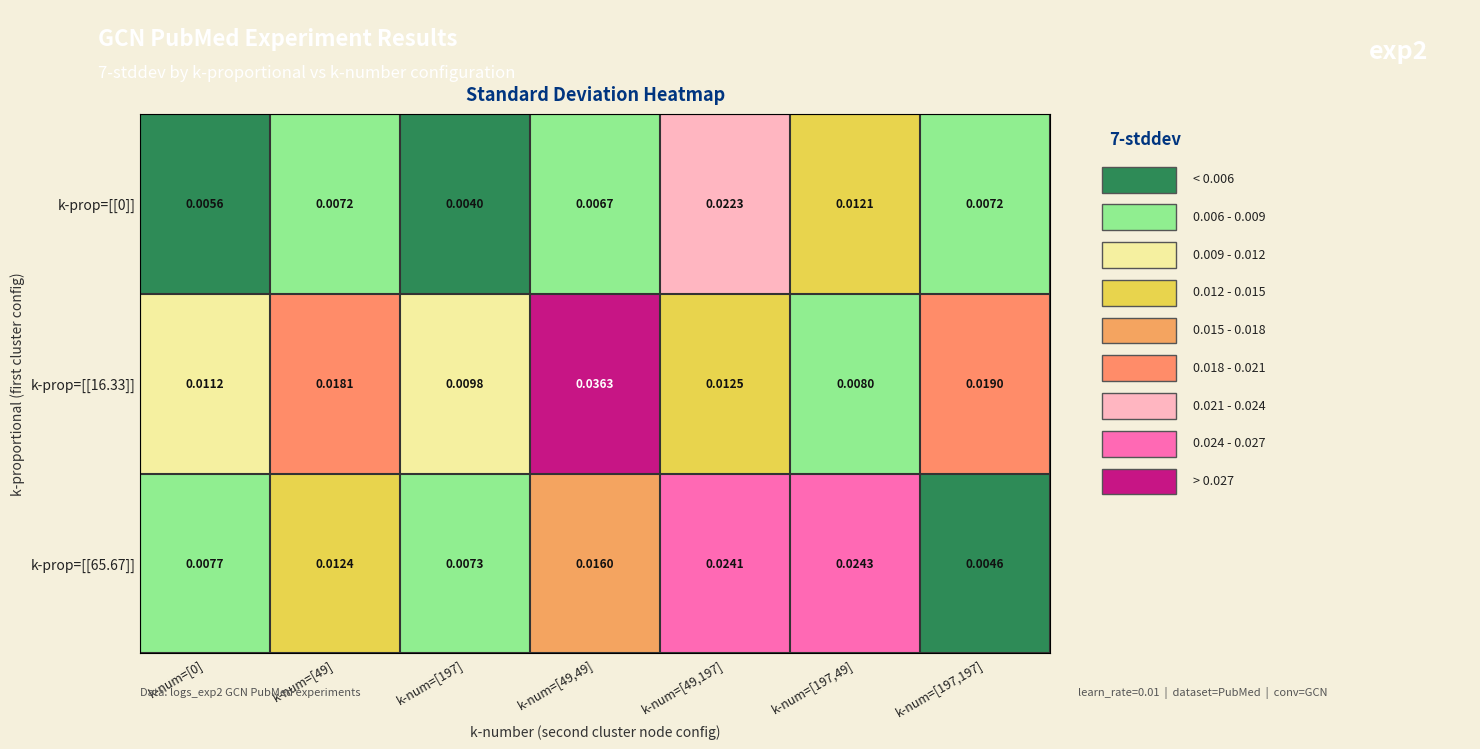

Is the value of k-prop=[[16.33]] at k-num=[197,49] greater than the value of k-prop=[[0]] at k-num=[49]?

Yes